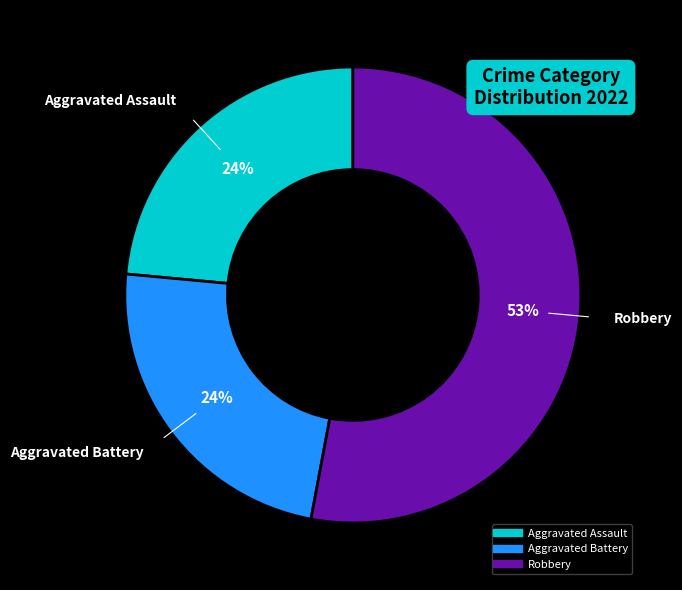

Does any single category account for the majority?

Yes